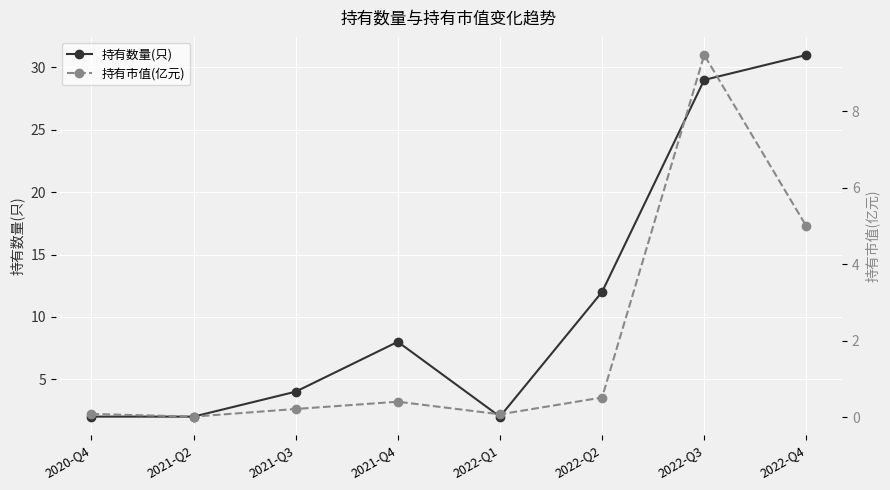

Reading left to right, extract all data points from this chart.

持有数量(只): 2.0	2.0	4.0	8.0	2.0	12.0	29.0	31.0
持有市值(亿元): 0.1	0.0	0.2	0.4	0.1	0.5	9.5	5.0